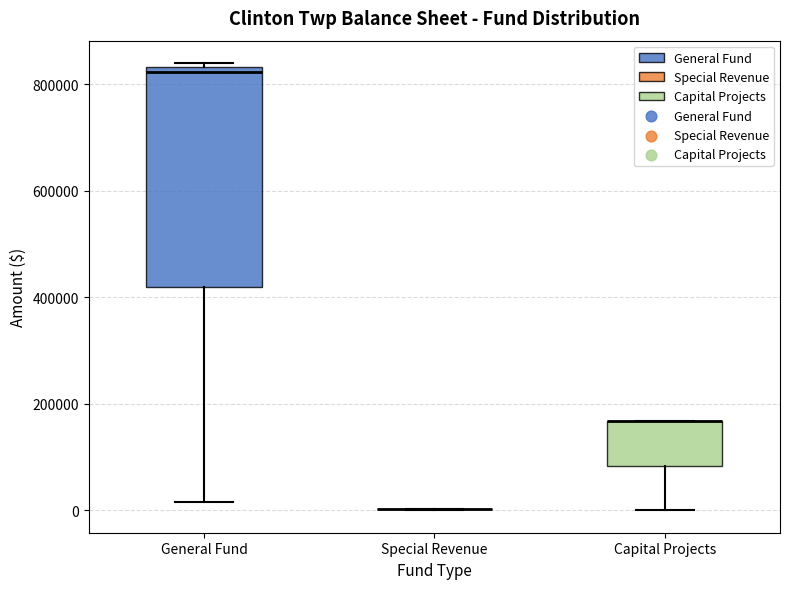

Reading left to right, transcribe this box plot: for each box, give where its median line is, the range the box spans, and where its two whiskers end, as read against the y-axis. The values are not printed on the chart, so give them approximately, as read against the axis.

General Fund: median 820000, box 420000 to 840000, whiskers 20000 to 840000 (just above the box's upper edge)
Special Revenue: box collapsed to a line at 0, whiskers 0 to 0
Capital Projects: median 160000 (drawn on the box's upper edge), box 80000 to 160000, whiskers 0 to 160000